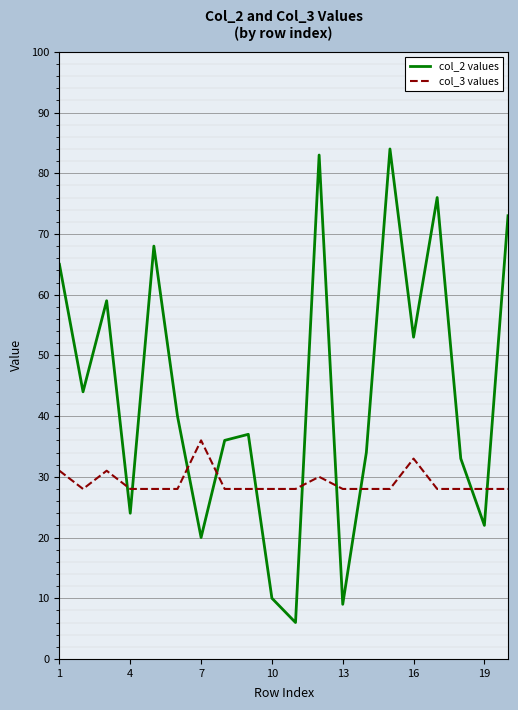

Is this an area chart (filled region under the line)?

No